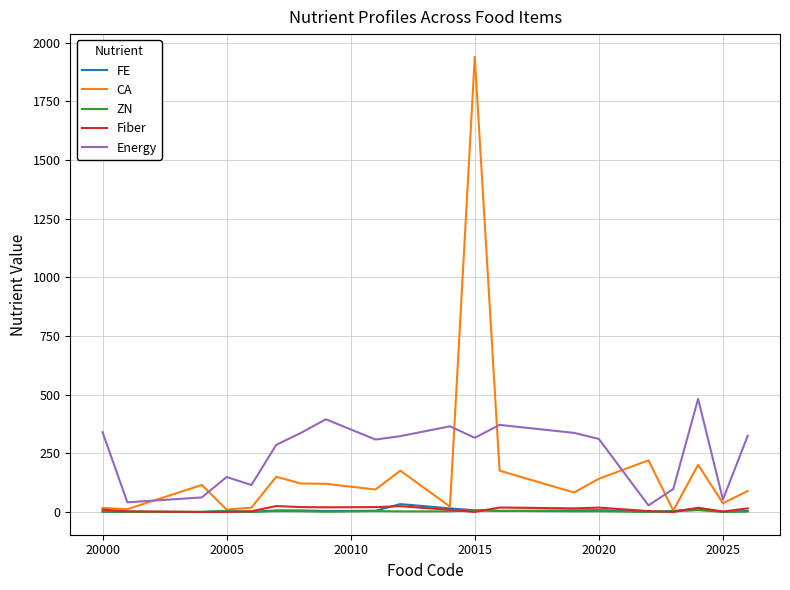

What is the maximum value shown in the chart?

1939.0